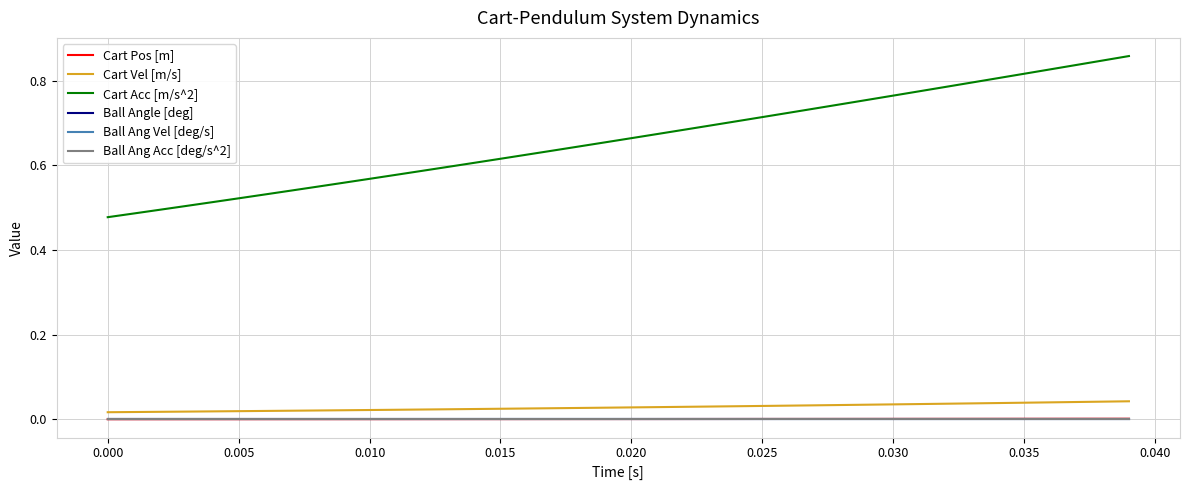

Reading left to right, extract all data points from this chart.

Cart Pos [m]: 0.0	0.0	0.0	0.0	0.0	0.0	0.0	0.0	0.0	0.0	0.0	0.0	0.0	0.0	0.0	0.0	0.0	0.0	0.0	0.0	0.0	0.0	0.0	0.0	0.0	0.0	0.0	0.0	0.0	0.0	0.0	0.0	0.0	0.0	0.0	0.0	0.0	0.0	0.0	0.0
Cart Vel [m/s]: 0.0	0.0	0.0	0.0	0.0	0.0	0.0	0.0	0.0	0.0	0.0	0.0	0.0	0.0	0.0	0.0	0.0	0.0	0.0	0.0	0.0	0.0	0.0	0.0	0.0	0.0	0.0	0.0	0.0	0.0	0.0	0.0	0.0	0.0	0.0	0.0	0.0	0.0	0.0	0.0
Cart Acc [m/s^2]: 0.5	0.5	0.5	0.5	0.5	0.5	0.5	0.5	0.5	0.6	0.6	0.6	0.6	0.6	0.6	0.6	0.6	0.6	0.6	0.7	0.7	0.7	0.7	0.7	0.7	0.7	0.7	0.7	0.7	0.8	0.8	0.8	0.8	0.8	0.8	0.8	0.8	0.8	0.8	0.9
Ball Angle [deg]: 0.0	0.0	0.0	0.0	0.0	0.0	0.0	0.0	0.0	0.0	0.0	0.0	0.0	0.0	0.0	0.0	0.0	0.0	0.0	0.0	0.0	0.0	0.0	0.0	0.0	0.0	0.0	0.0	0.0	0.0	0.0	0.0	0.0	0.0	0.0	0.0	0.0	0.0	0.0	0.0
Ball Ang Vel [deg/s]: 0.0	0.0	0.0	0.0	0.0	0.0	0.0	0.0	0.0	0.0	0.0	0.0	0.0	0.0	0.0	0.0	0.0	0.0	0.0	0.0	0.0	0.0	0.0	0.0	0.0	0.0	0.0	0.0	0.0	0.0	0.0	0.0	0.0	0.0	0.0	0.0	0.0	0.0	0.0	0.0
Ball Ang Acc [deg/s^2]: 0.0	0.0	0.0	0.0	0.0	0.0	0.0	0.0	0.0	0.0	0.0	0.0	0.0	0.0	0.0	0.0	0.0	0.0	0.0	0.0	0.0	0.0	0.0	0.0	0.0	0.0	0.0	0.0	0.0	0.0	0.0	0.0	0.0	0.0	0.0	0.0	0.0	0.0	0.0	0.0